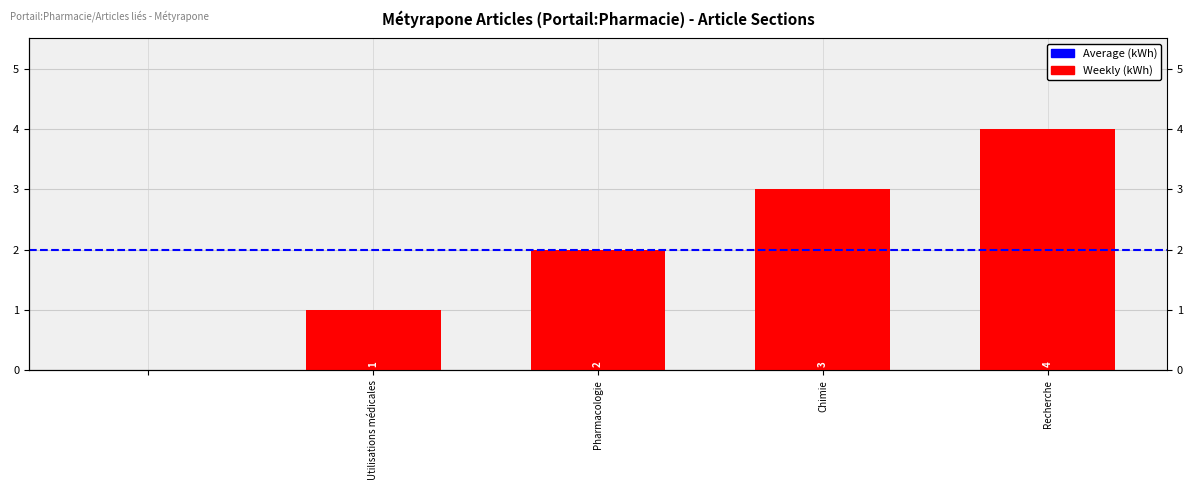

What is the change in value from  to Recherche?

+4